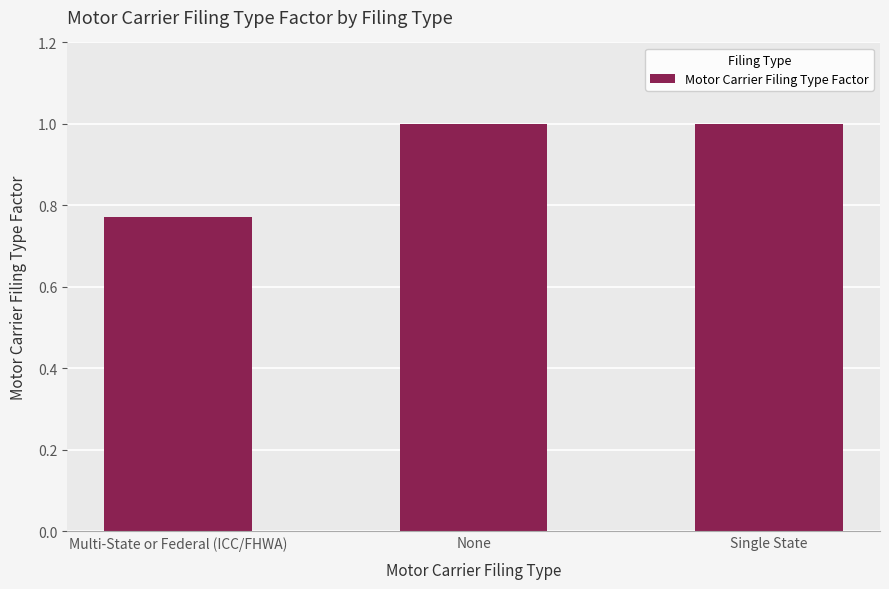

At which category does the chart reach its minimum across all series?

Multi-State or Federal (ICC/FHWA)